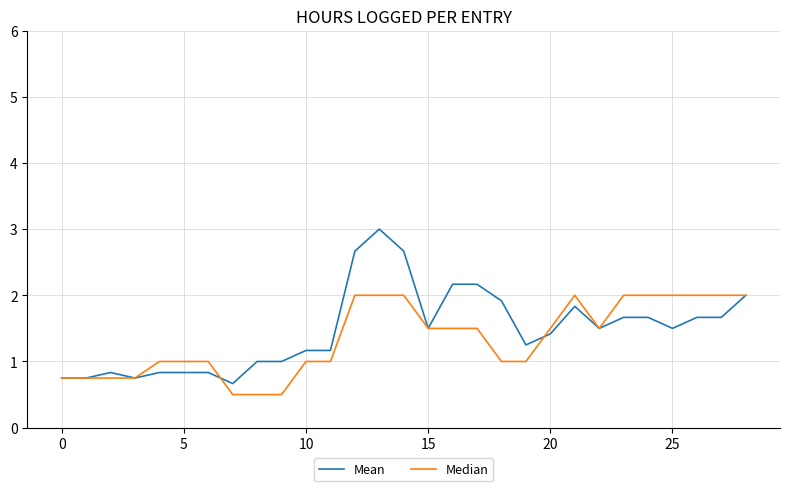

Rank the series by their maximum value, from highest to lowest.

Mean, Median